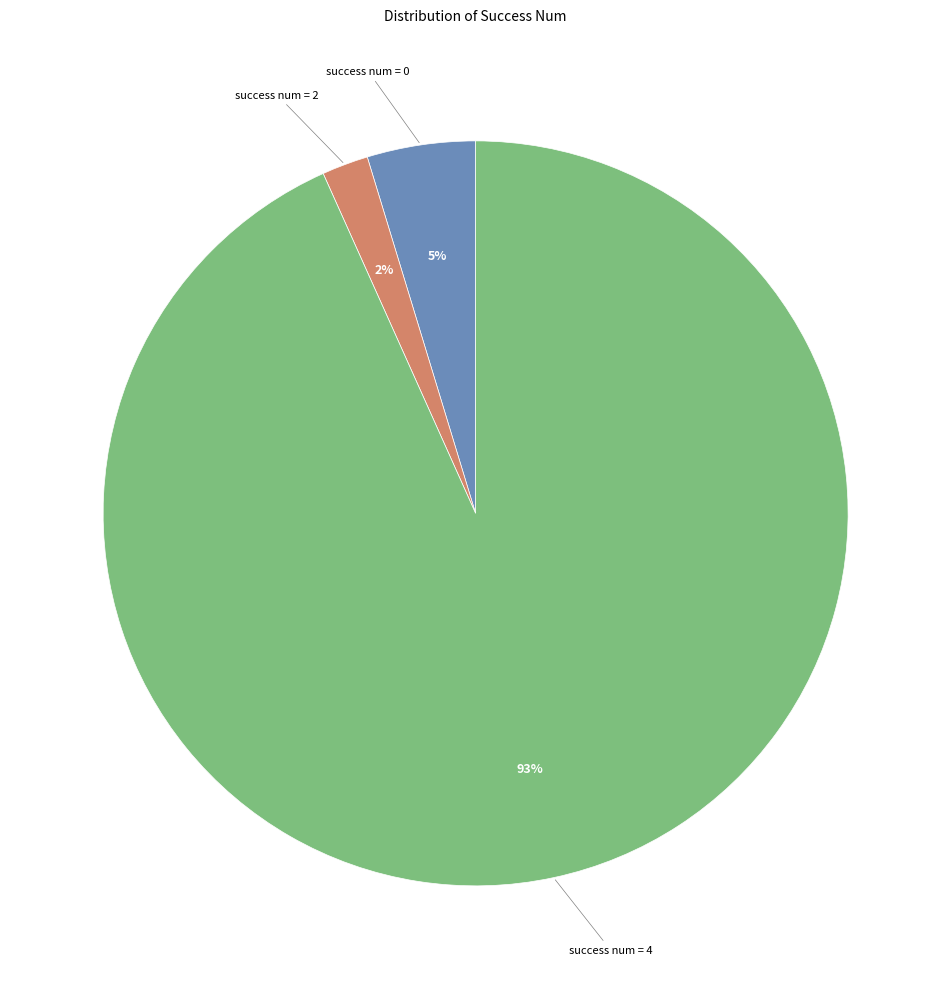

To the nearest percent, what is the combined percentage of success num = 0 and success num = 4?

98%